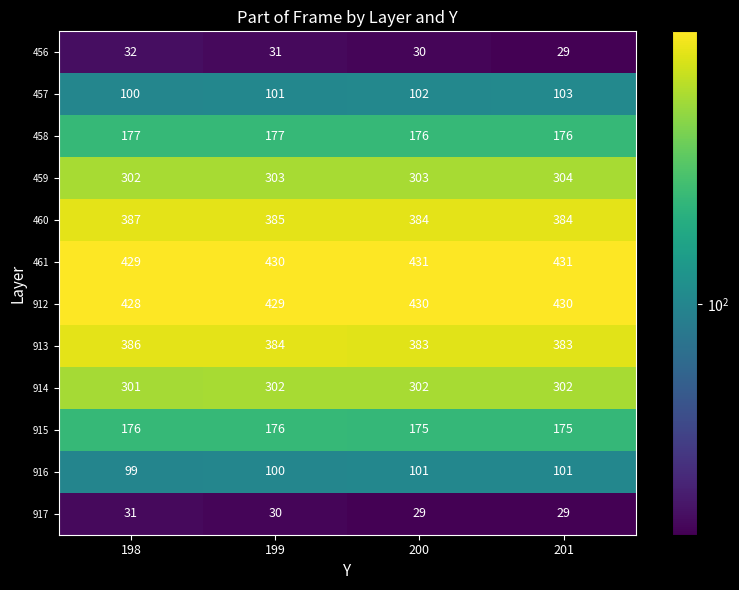

The 917 series shows 12 at 198. True or false?

False